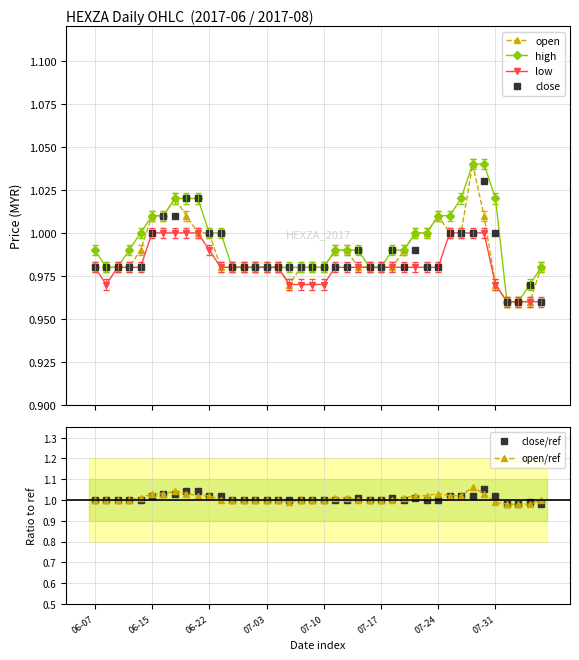

What is the minimum value for open?

1.0